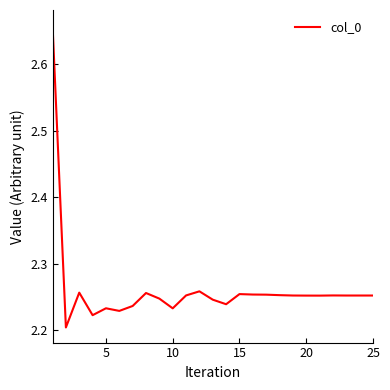

The chart shows a value of 3.6 at 20. True or false?

False